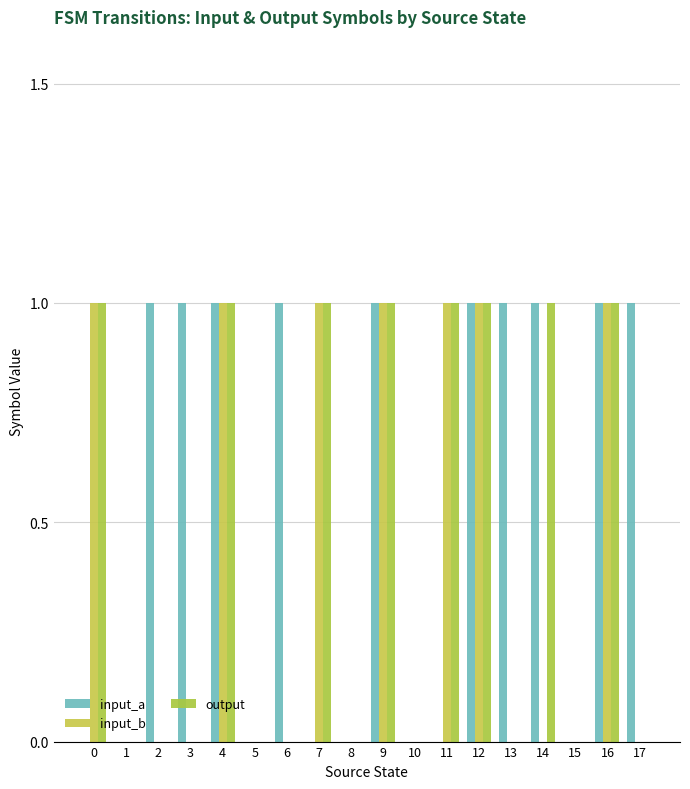

Are the bars grouped side by side (vs. stacked)?

Yes